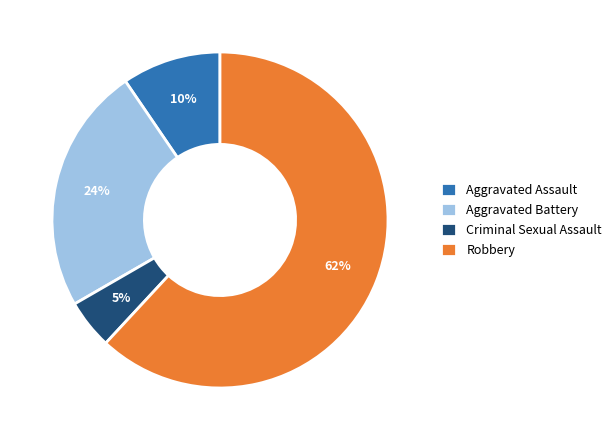

Combined, do Aggravated Battery and Robbery account for over 50%?

Yes